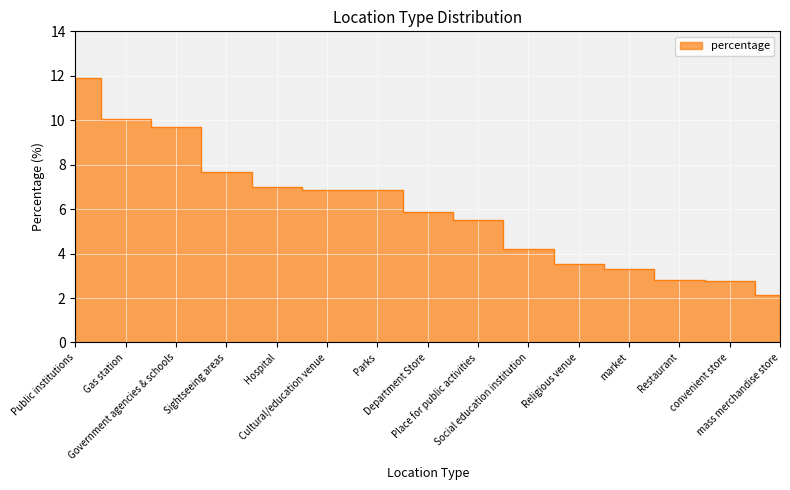

What is the change in value from Gas station to Department Store?

-4.2